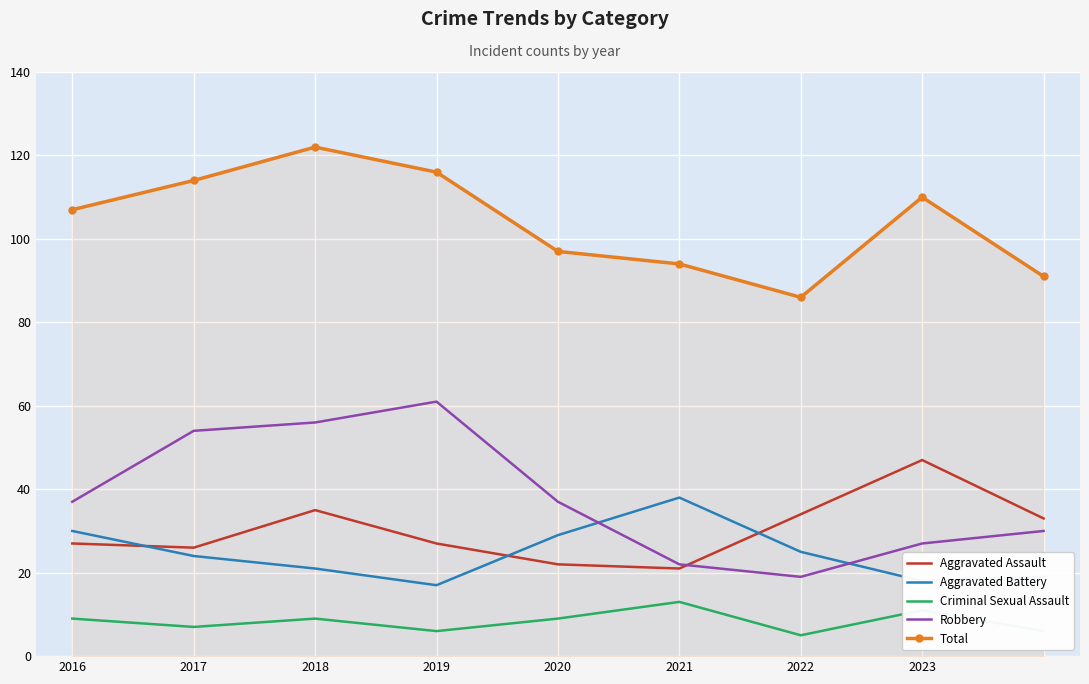

What is the average value of the Aggravated Battery series?

25